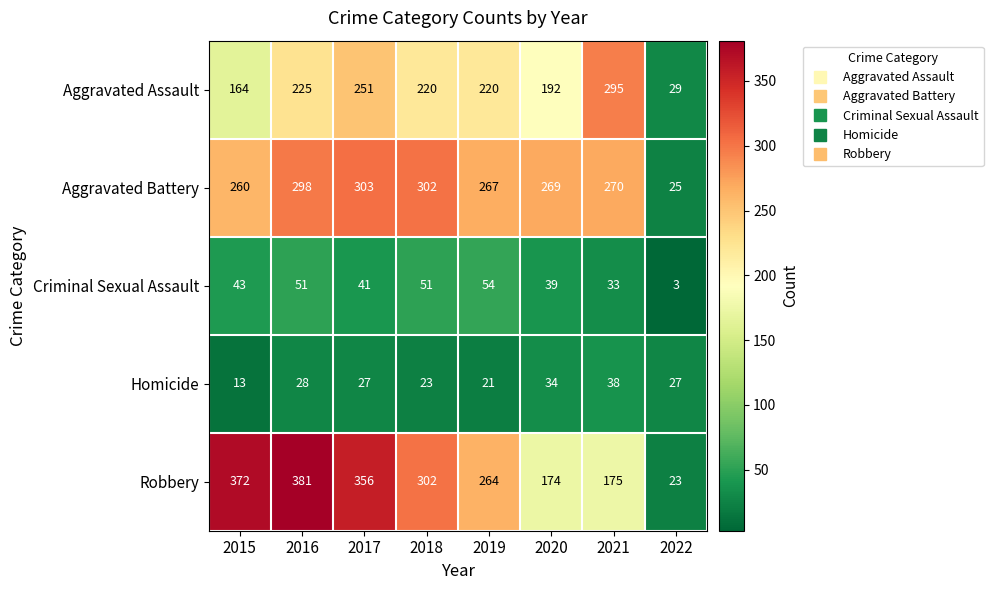

The value of Criminal Sexual Assault at 2021 is 33. True or false?

True